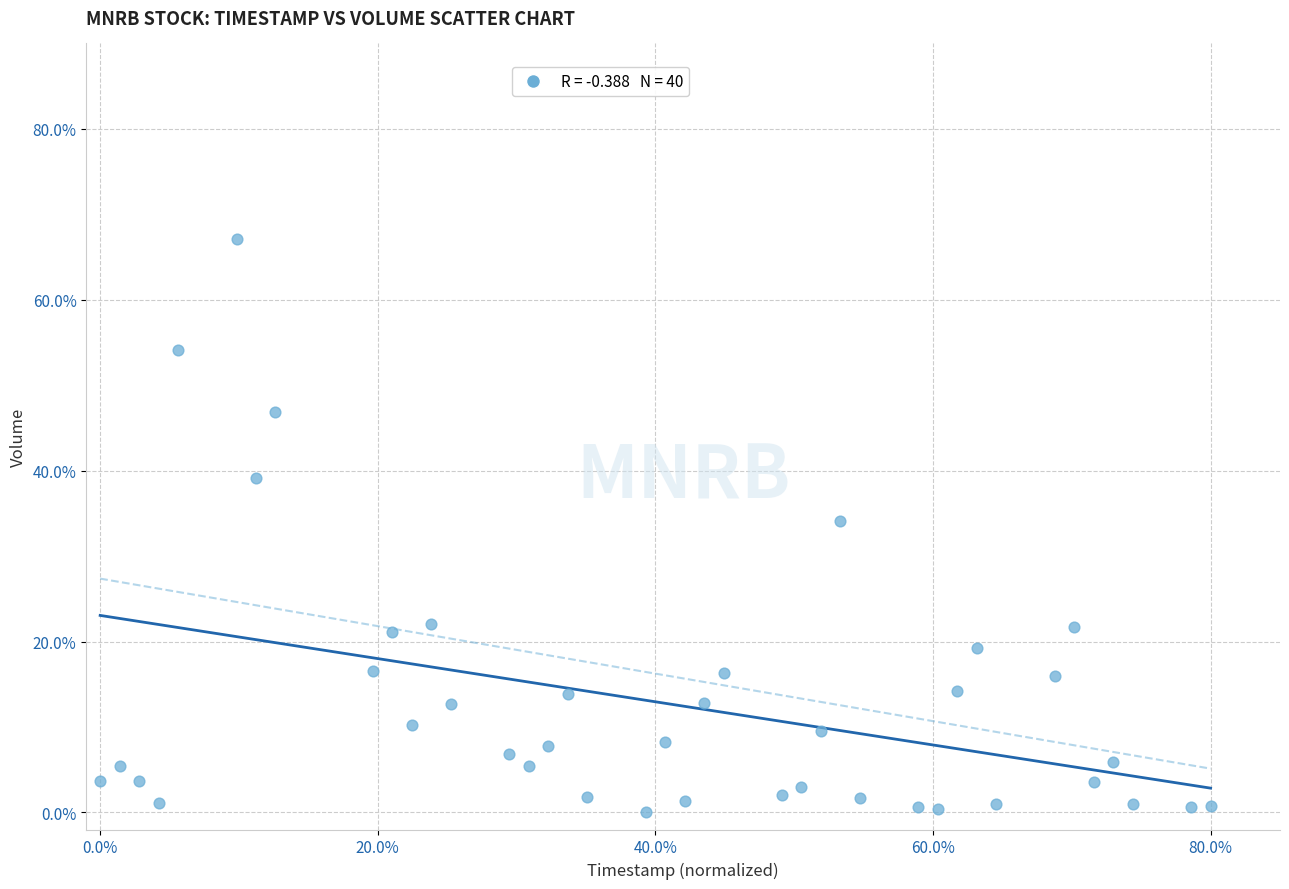

What is the range of X values (max minus min)?

80.0